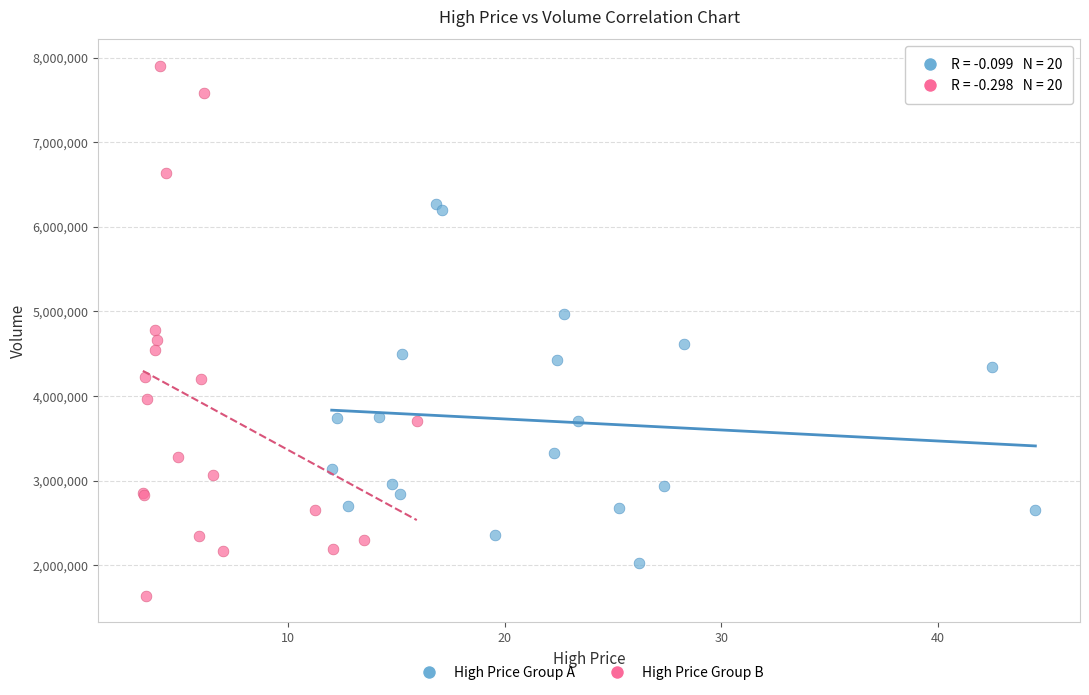

Which series has the widest spread of Y values?

High Price Group B